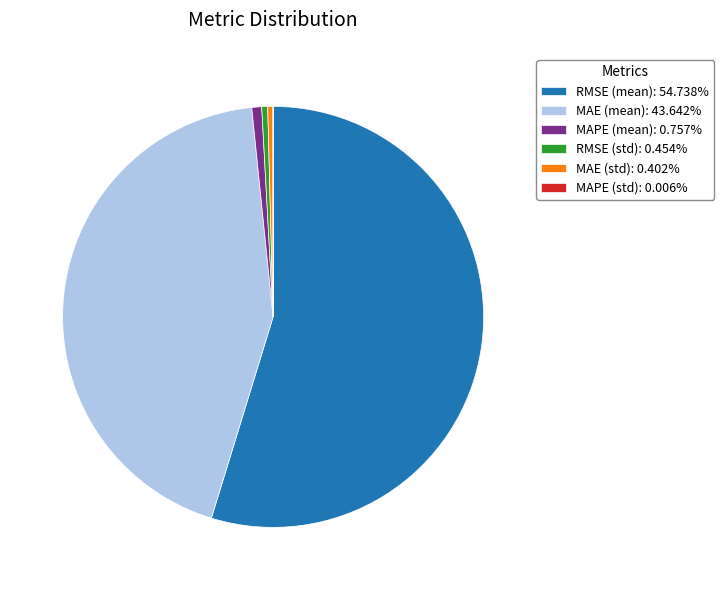

What is the majority slice?

RMSE (mean)